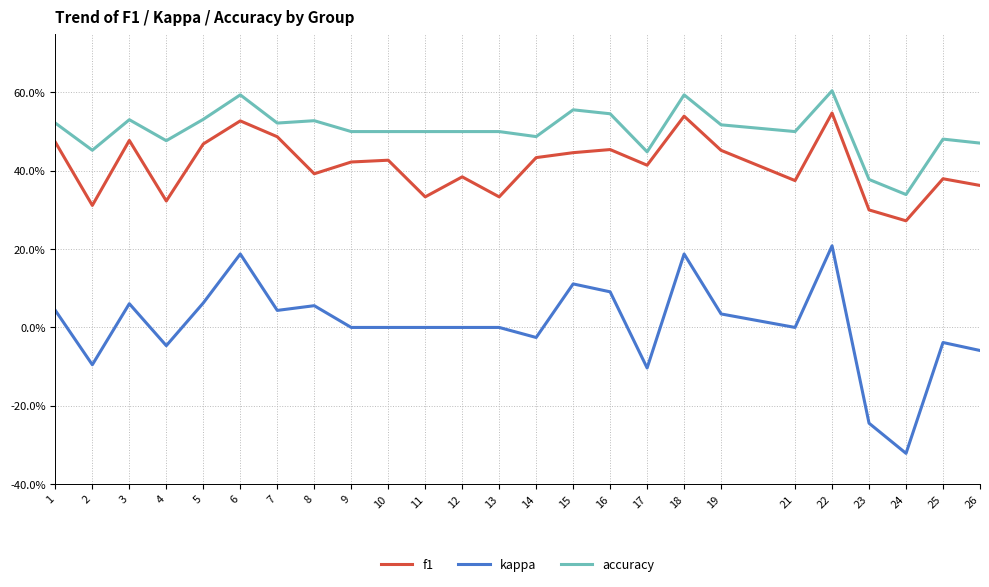

Does the chart display data point markers on the line(s)?

No